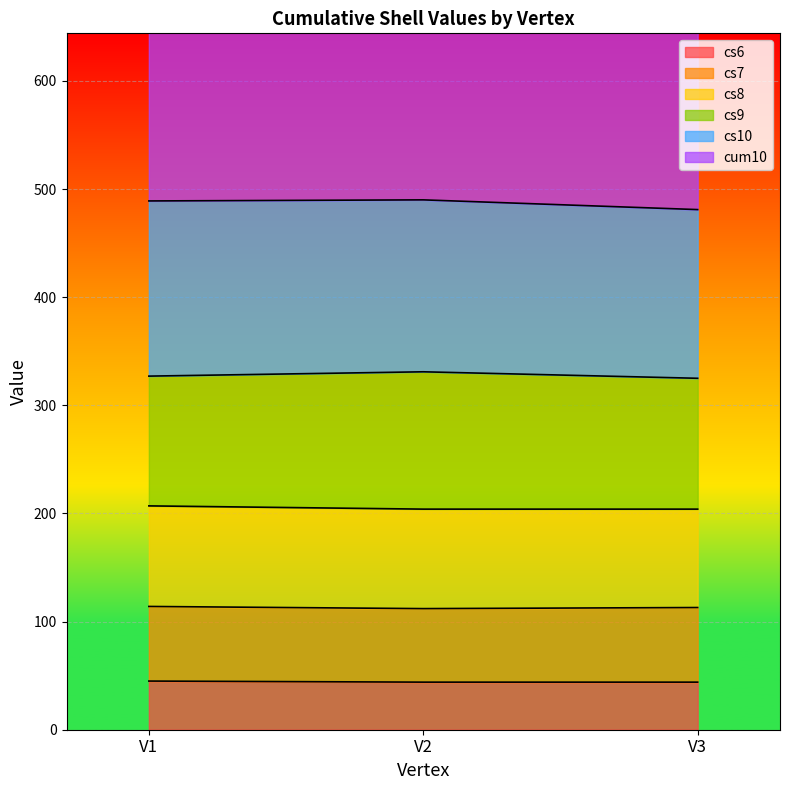

Which series changed the most between V2 and V3?

cum10